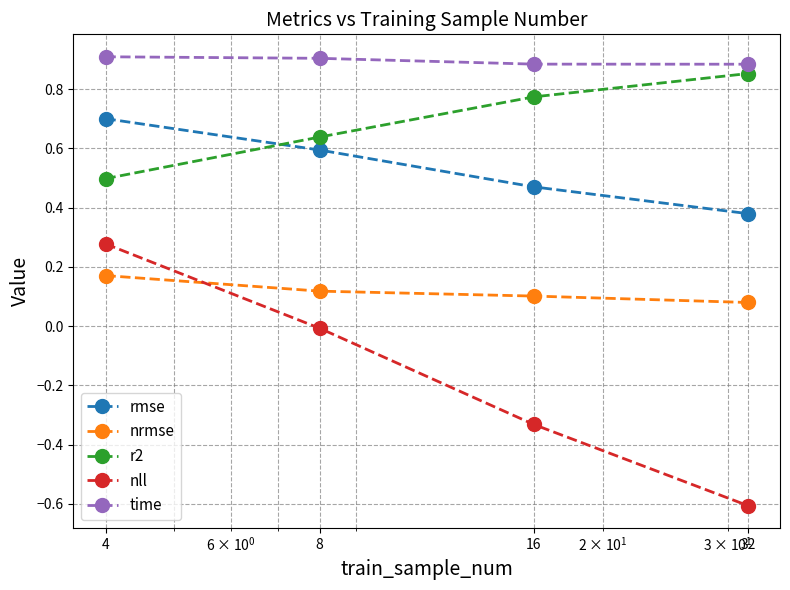

What is the value of the nll point at the 4th from the left?

-0.6